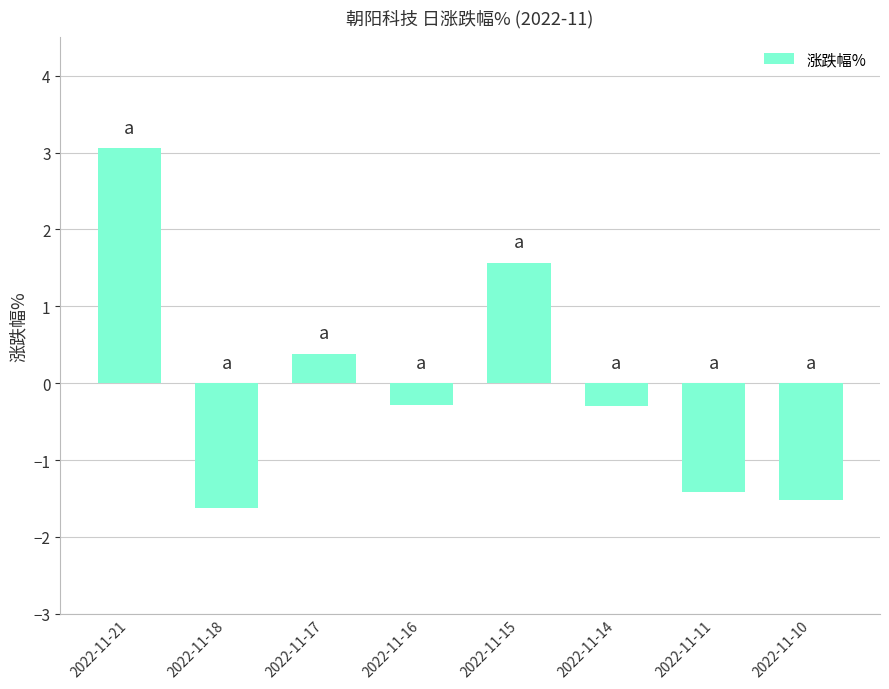

Which category has the highest value across all series?

2022-11-21